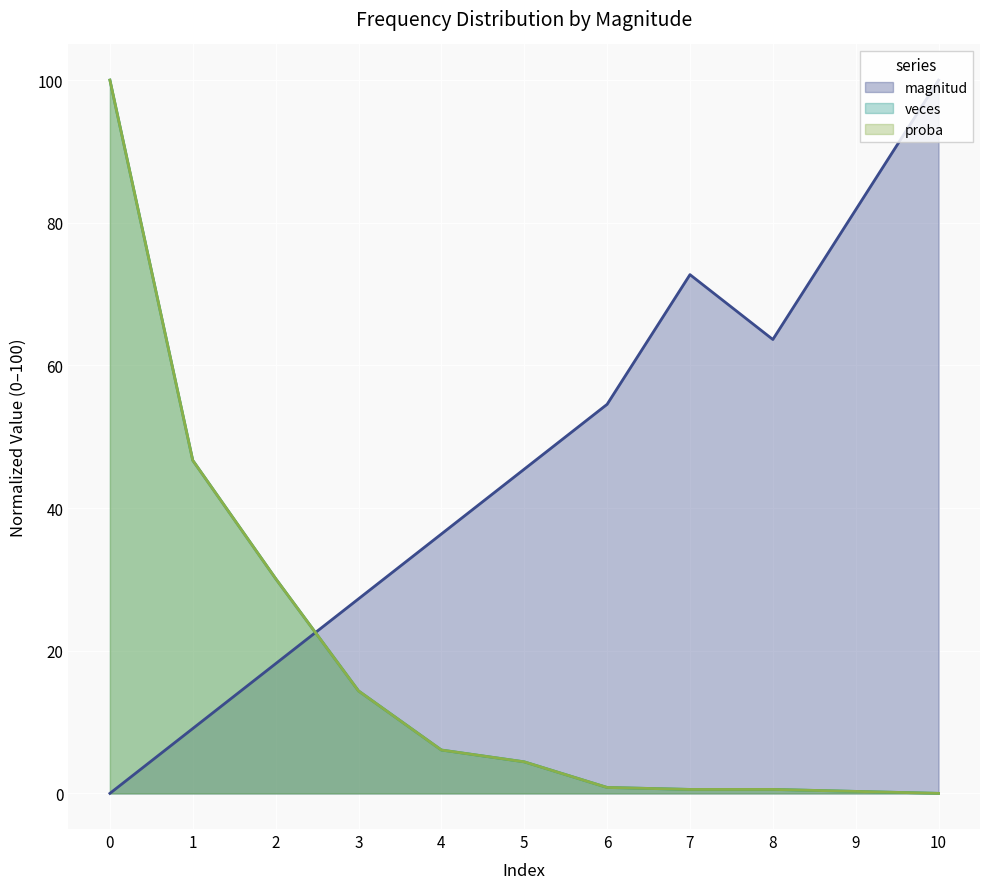

Reading left to right, extract all data points from this chart.

magnitud: 0=0.0	1=9.1	2=18.2	3=27.3	4=36.4	5=45.5	6=54.5	7=72.7	8=63.6	9=81.8	10=100.0
veces: 0=100.0	1=46.7	2=30.1	3=14.4	4=6.1	5=4.4	6=0.8	7=0.6	8=0.6	9=0.3	10=0.0
proba: 0=100.0	1=46.7	2=30.1	3=14.4	4=6.1	5=4.4	6=0.8	7=0.6	8=0.6	9=0.3	10=0.0